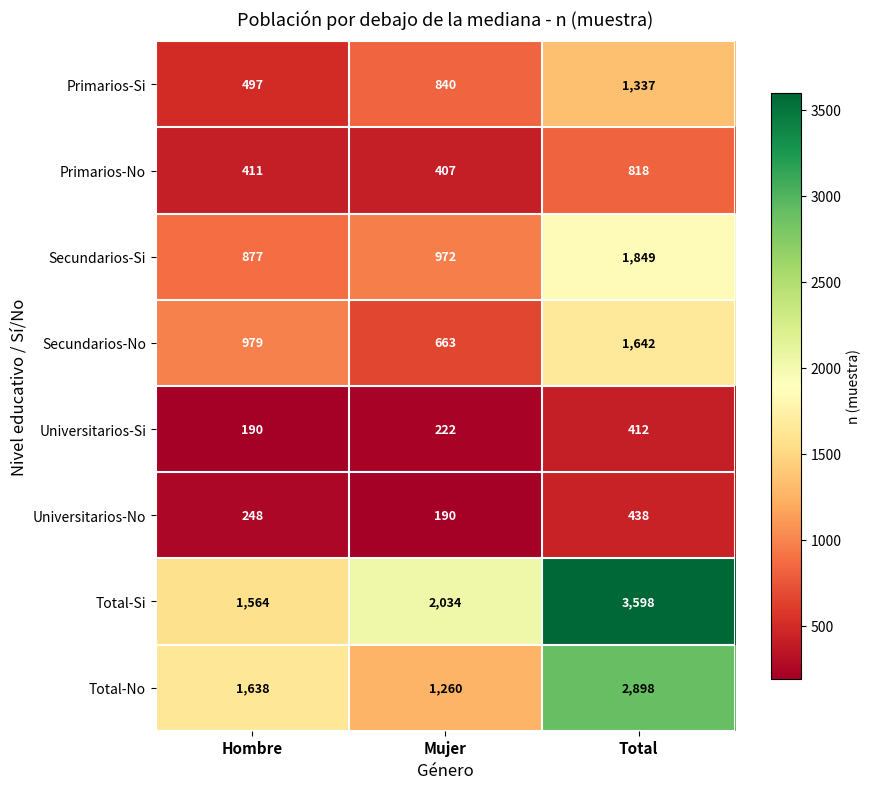

At which category is the sum across all series the highest?

Total